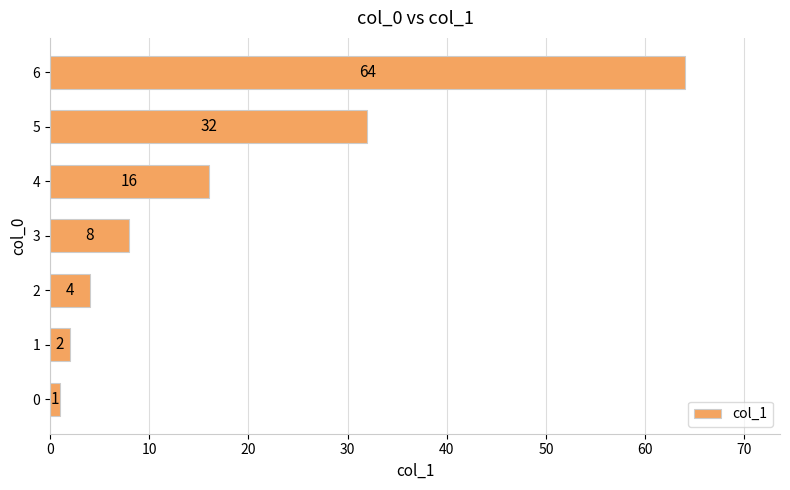

Which has a higher value, 4 or 2?

4